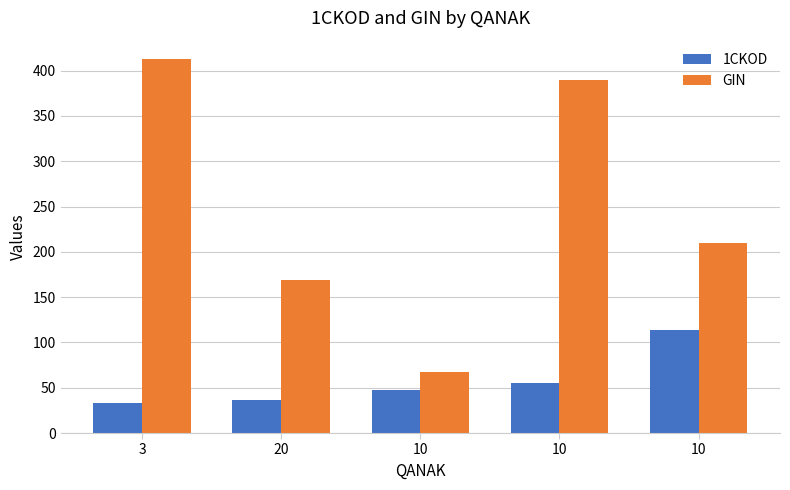

Which category has the lowest value in the GIN series?

10